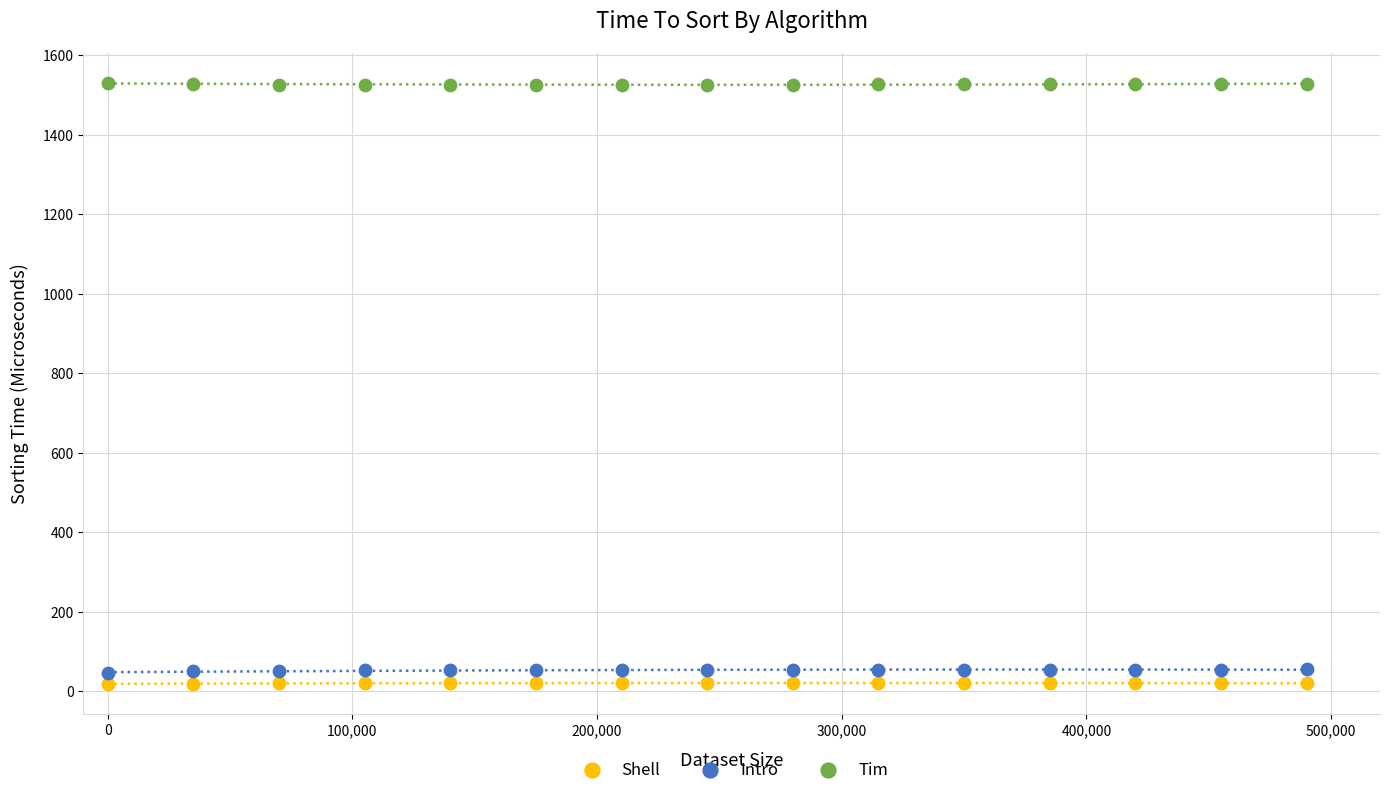

Across all data points, what is the range of Y values (max minus min)?

1512.9